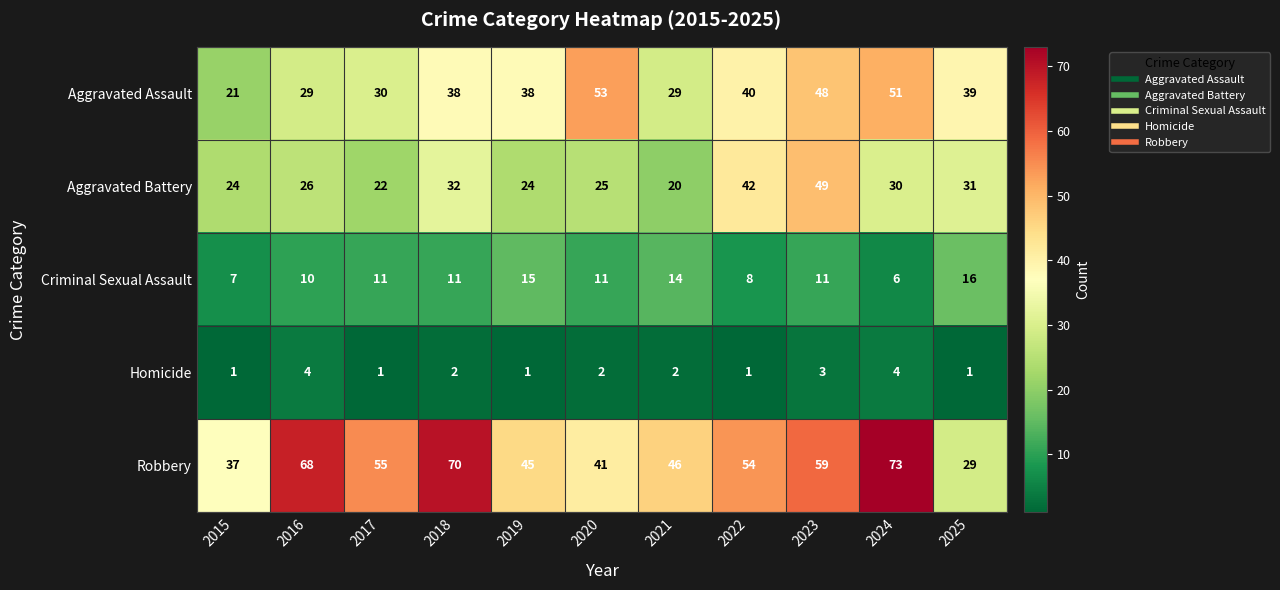

What is the difference between the second highest and second lowest values in the Aggravated Assault series?

22